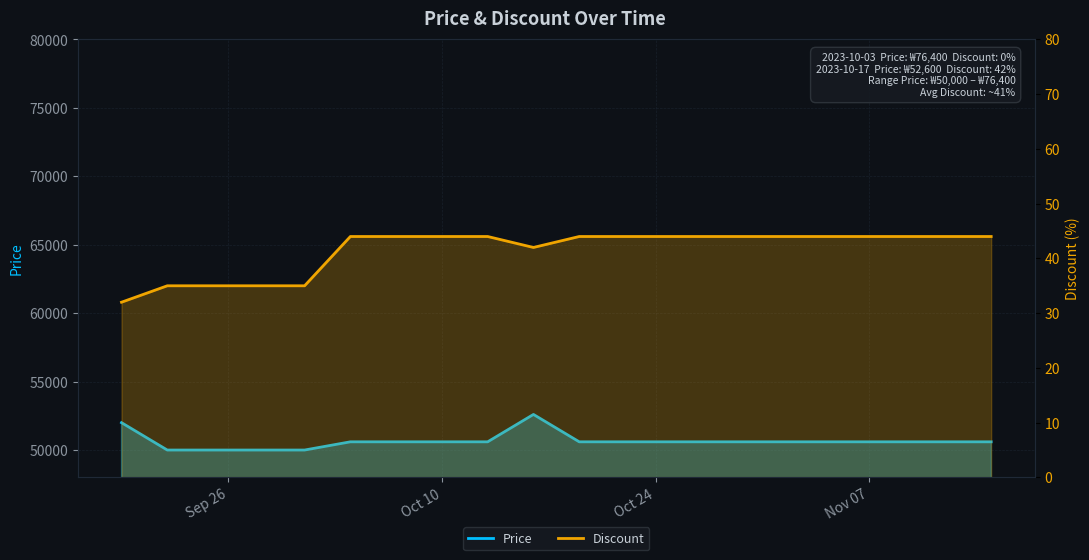

Rank the series by their average value, from lowest to highest.

Discount, Price